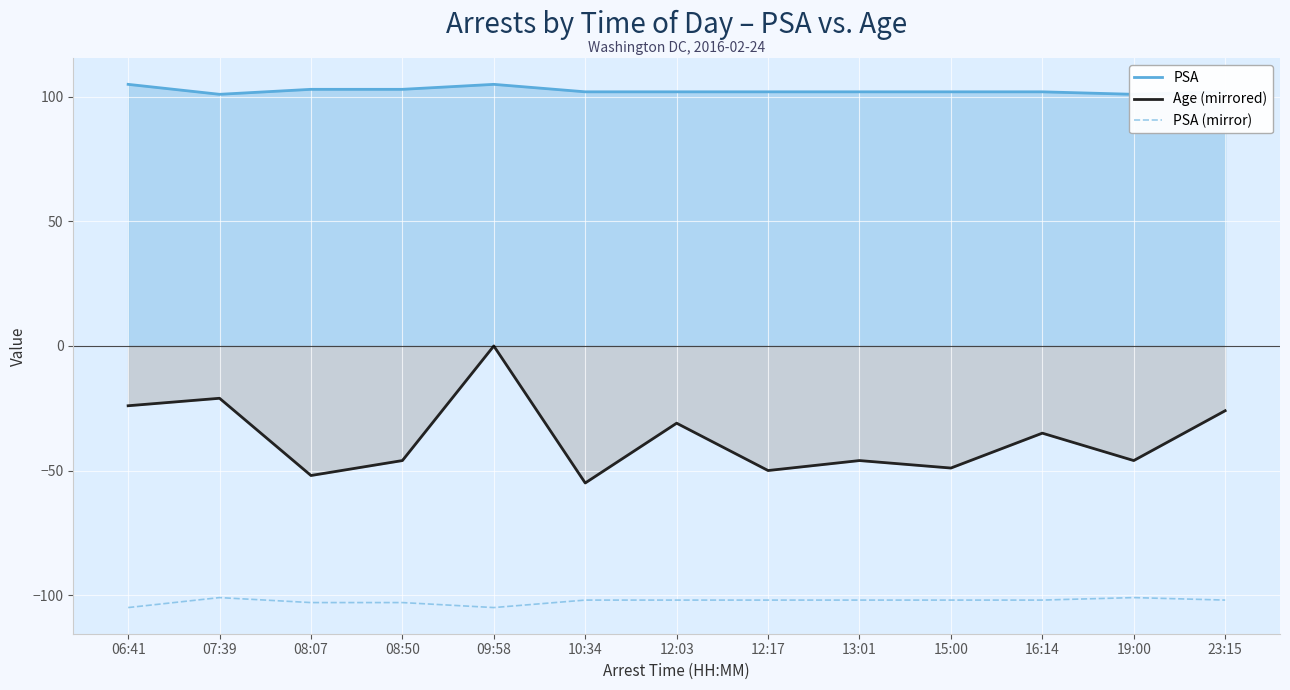

True or false: PSA (mirror) and Age (mirrored) intersect in this chart.

False